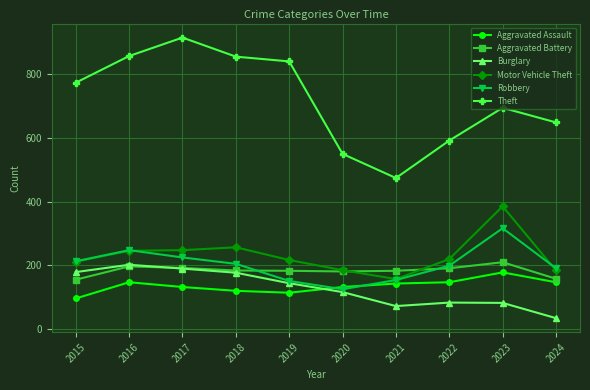

What is the approximate value of Robbery at 2016?

247